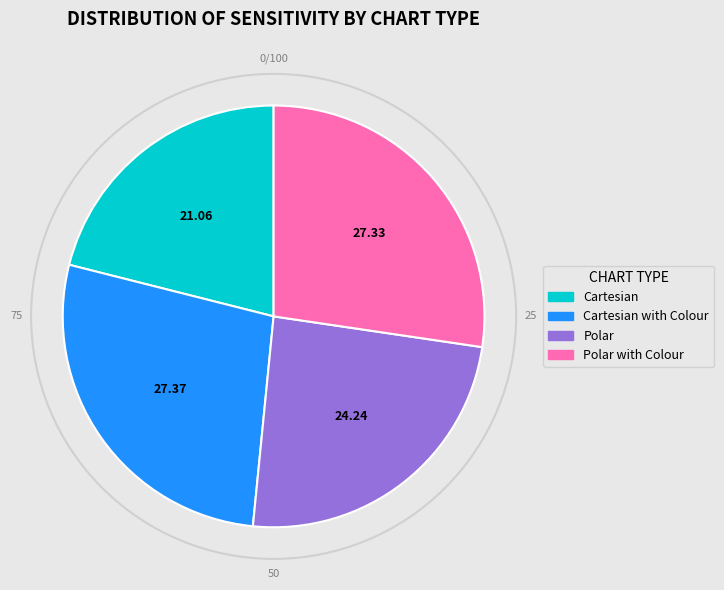

The Polar slice represents 24% of the pie. True or false?

True